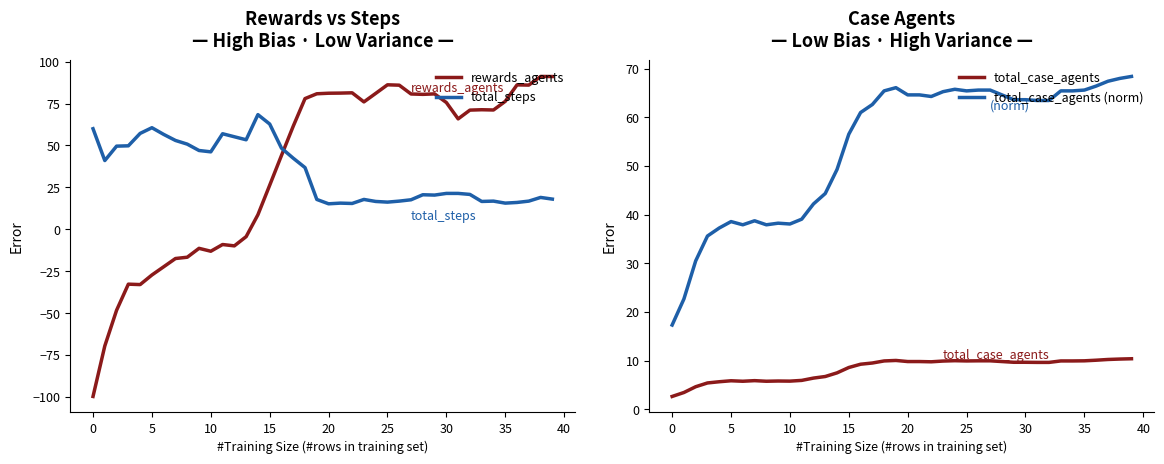

Read the total_steps value at 35.

15.6